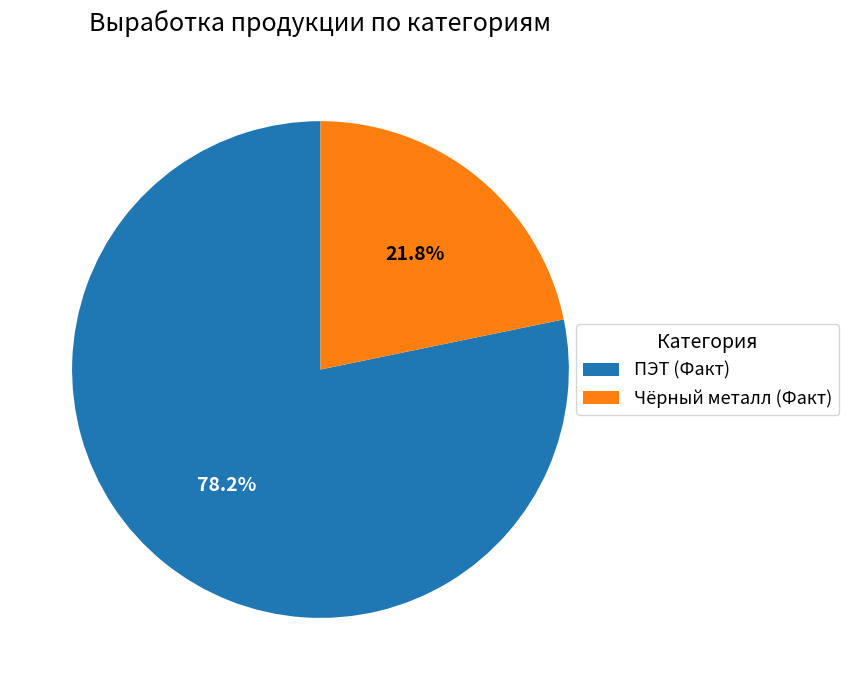

Does any single category account for the majority?

Yes